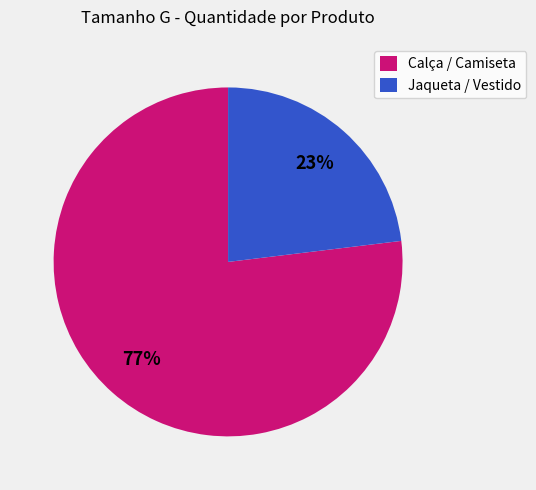

Is it true that Jaqueta / Vestido is 17% of the pie?

False